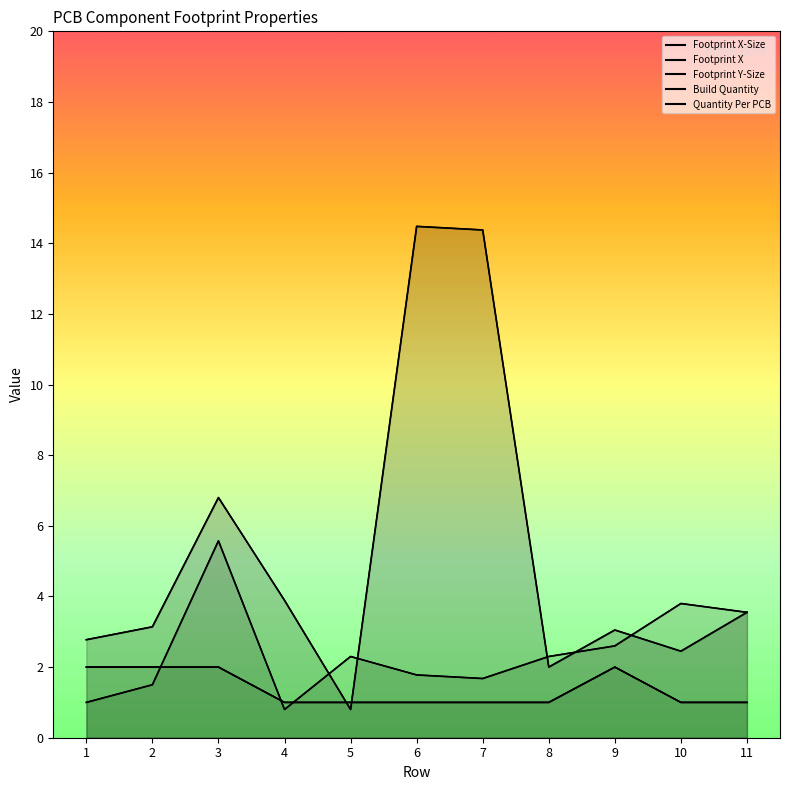

Count the Build Quantity values in the range 1 to 2.

11